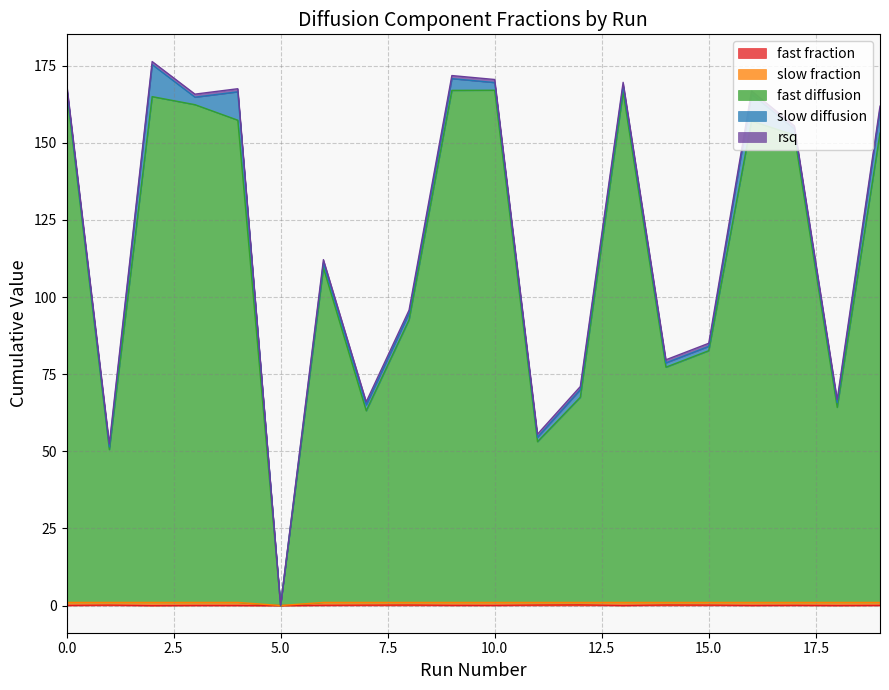

True or false: fast fraction and fast diffusion intersect in this chart.

False